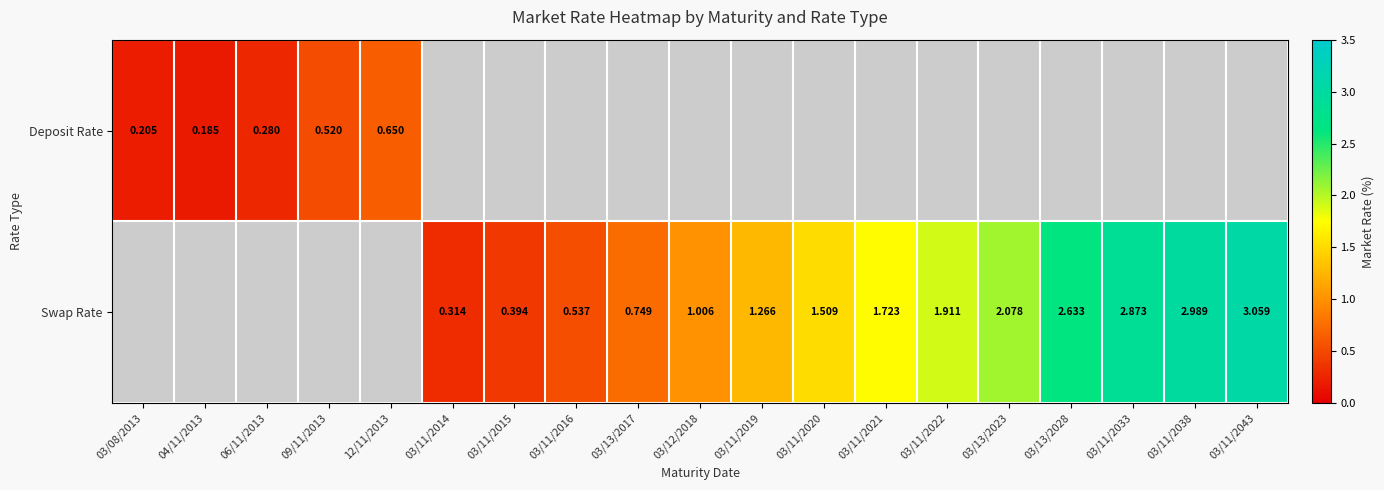

Is the value of Deposit Rate at 09/11/2013 greater than the value of Swap Rate at 03/11/2014?

Yes